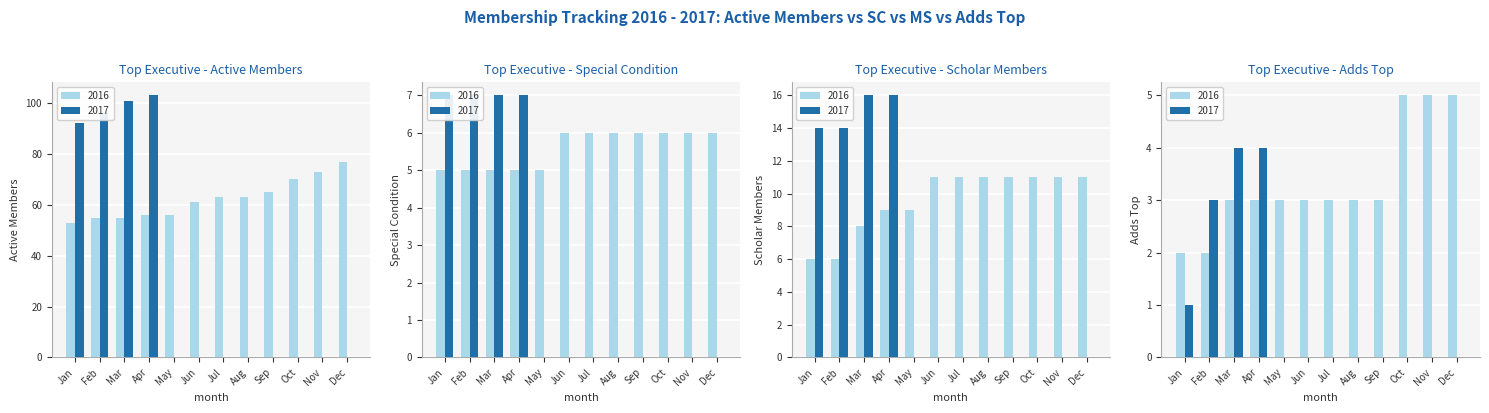

Are the bars grouped side by side (vs. stacked)?

Yes